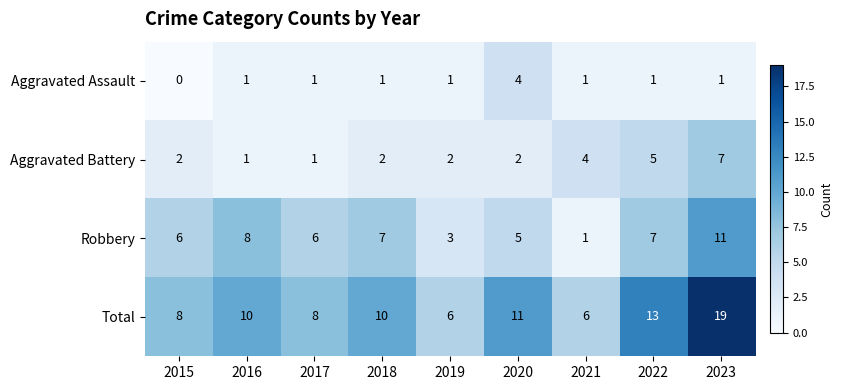

What value does the Robbery series have at 2017, to the nearest 10?

10